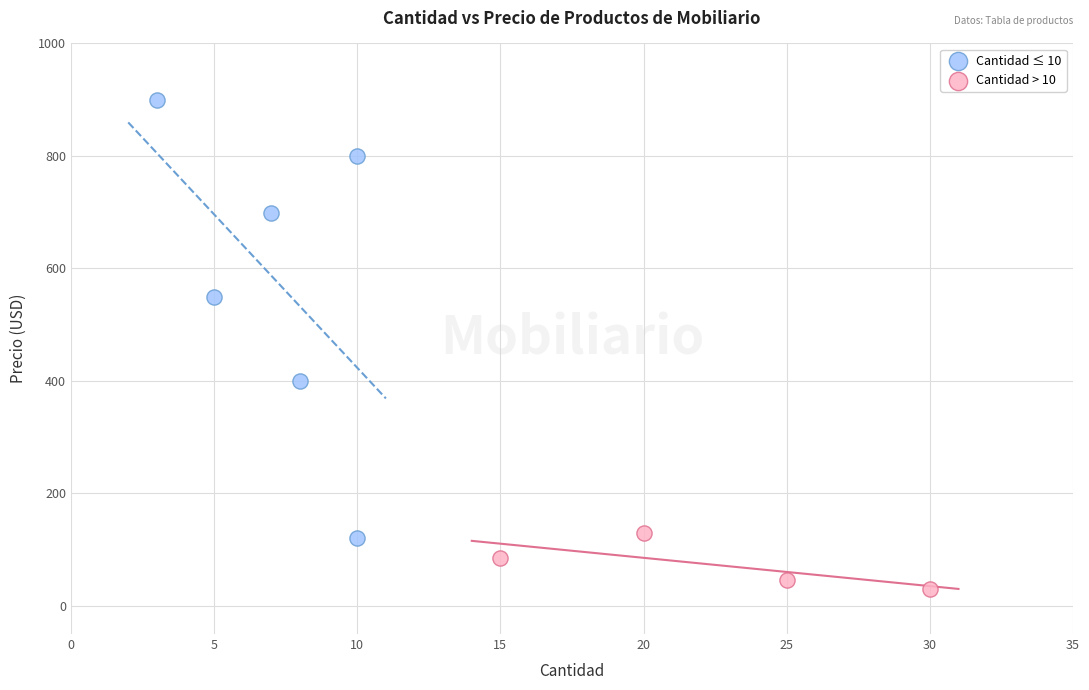

Which series has the largest Y range (max minus min)?

Cantidad ≤ 10